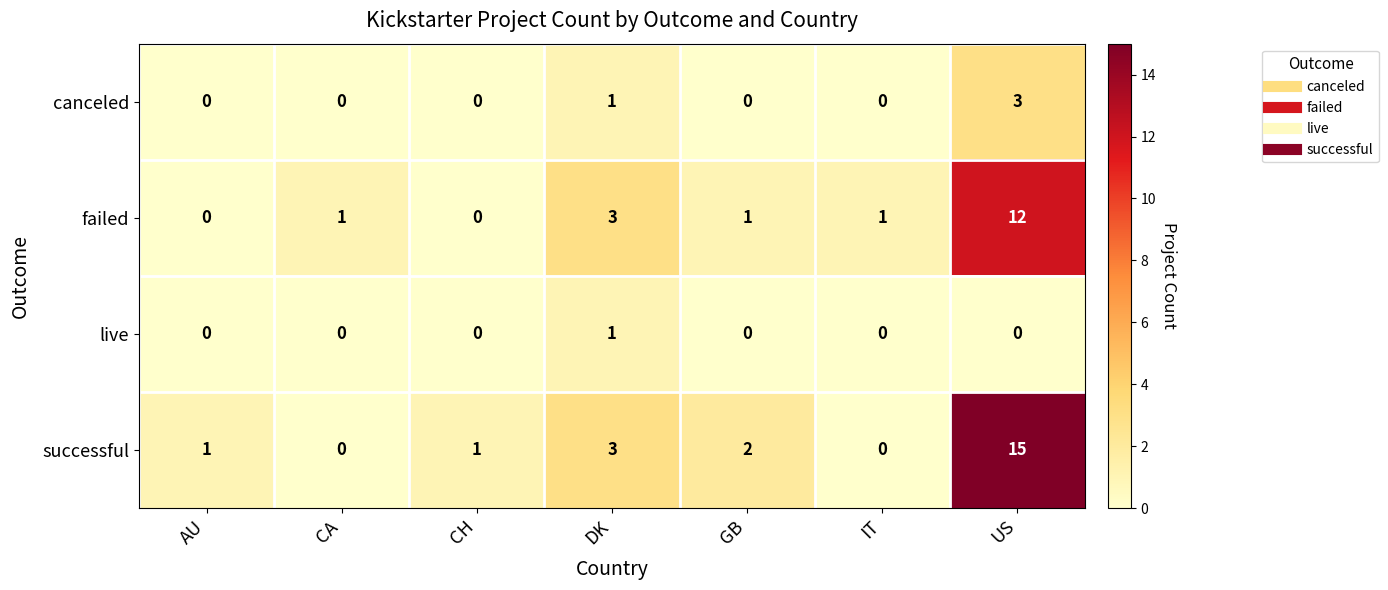

At which category is the sum across all series the highest?

US